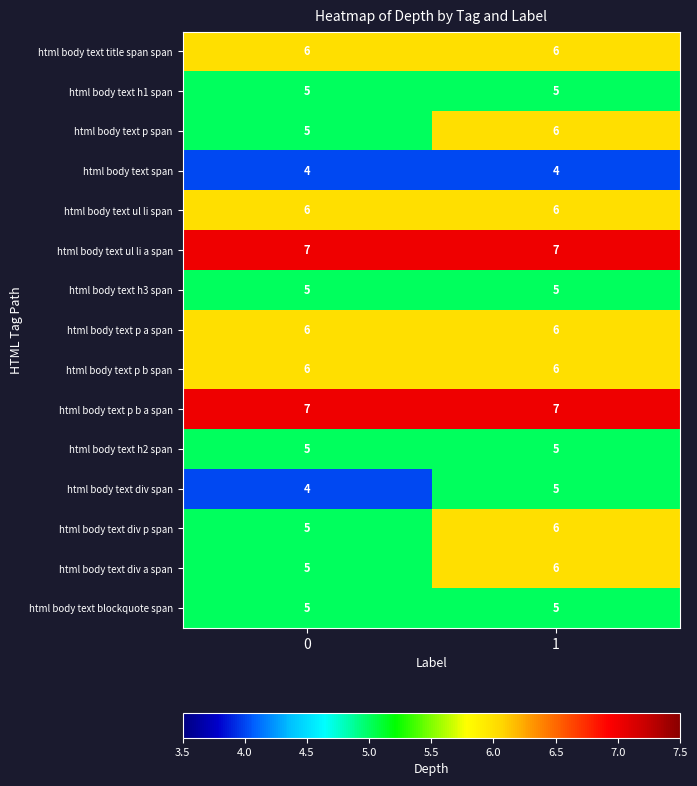

What is the spread (max minus min) of values at 0?

3